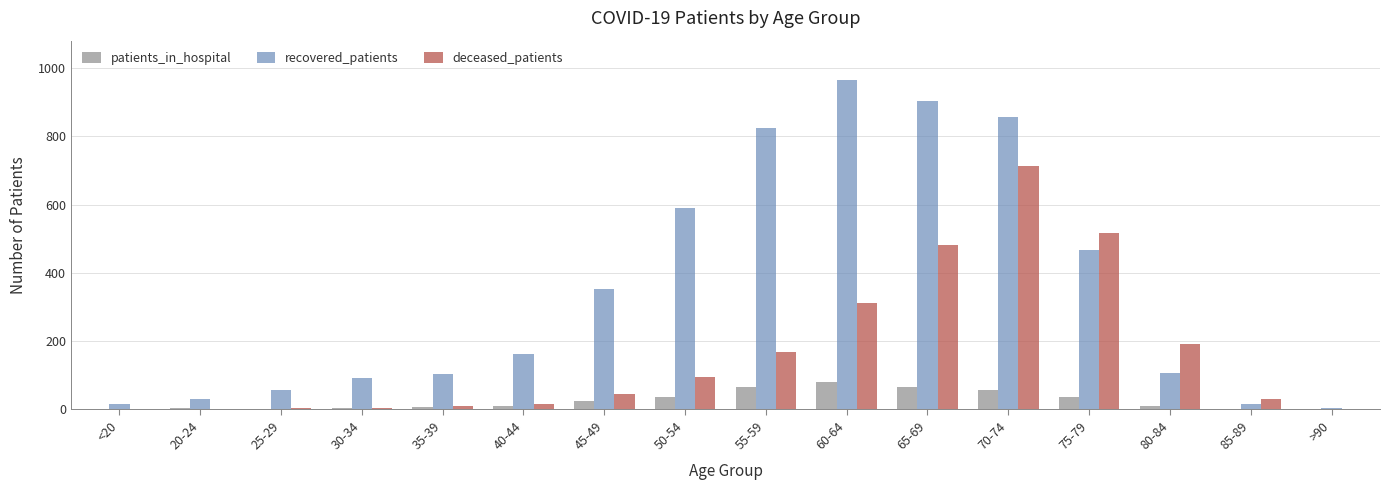

Are the bars grouped side by side (vs. stacked)?

Yes